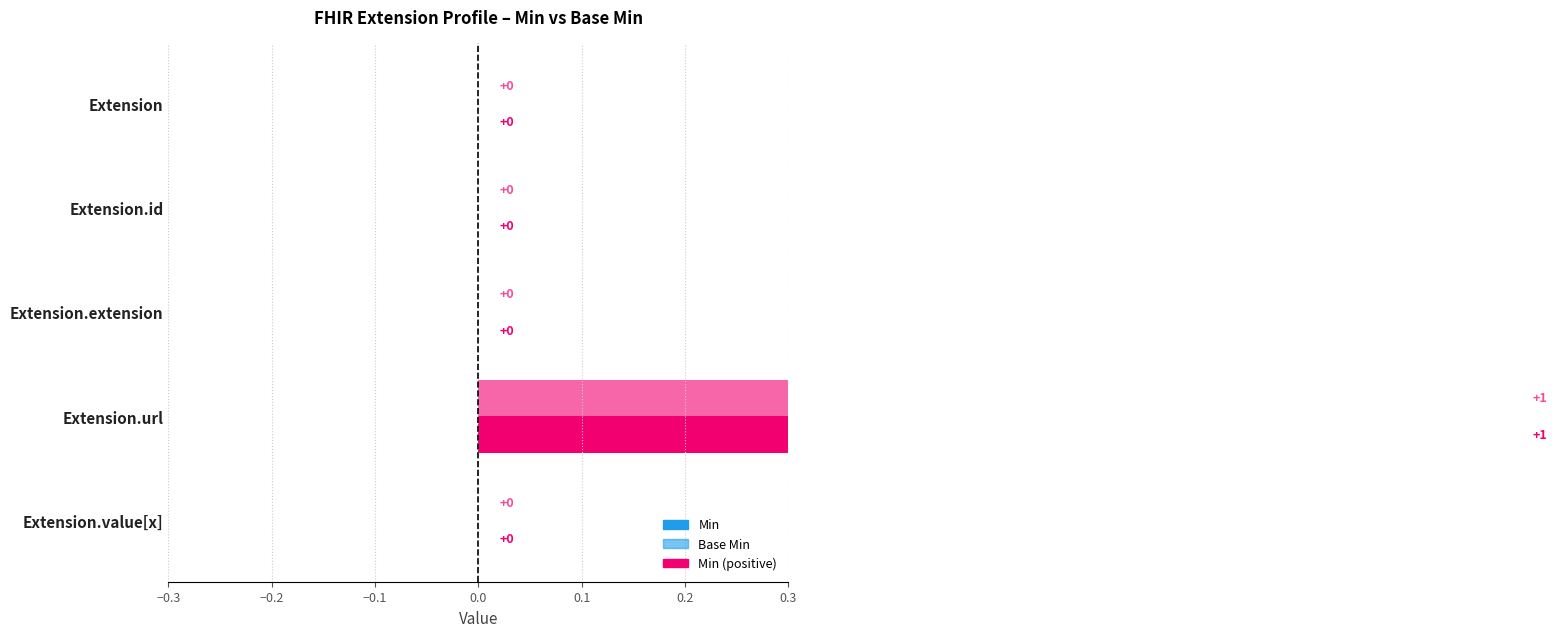

How many bars are there in total?

10